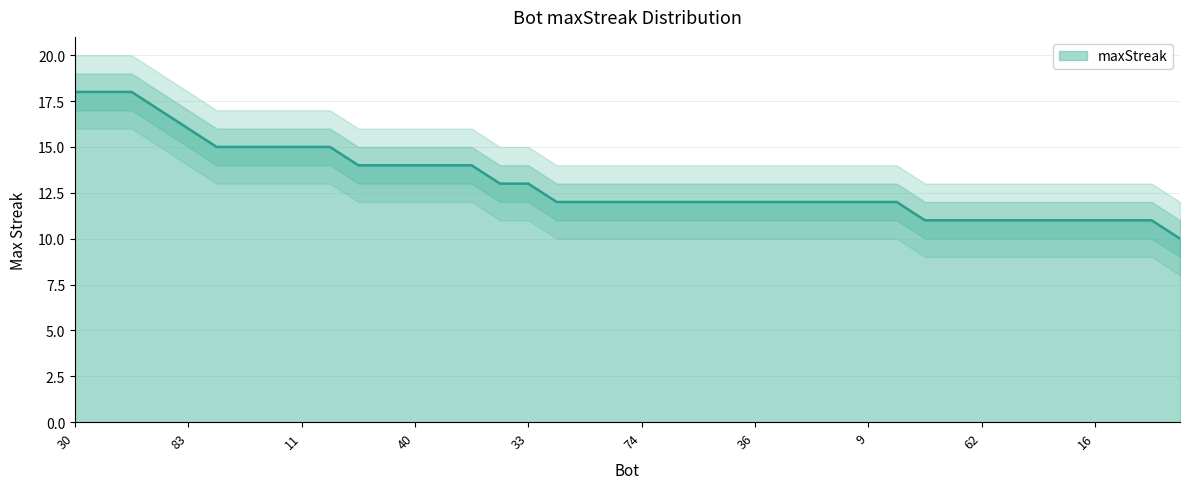

What is the greatest value displayed?

18